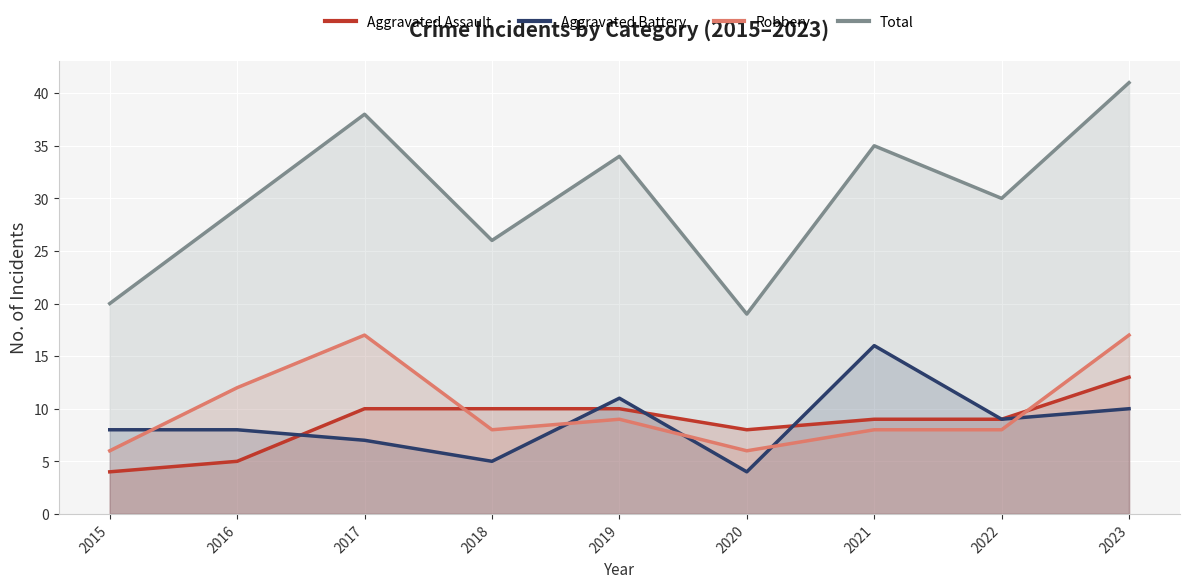

How many interior local peaks does the Total series have?

3